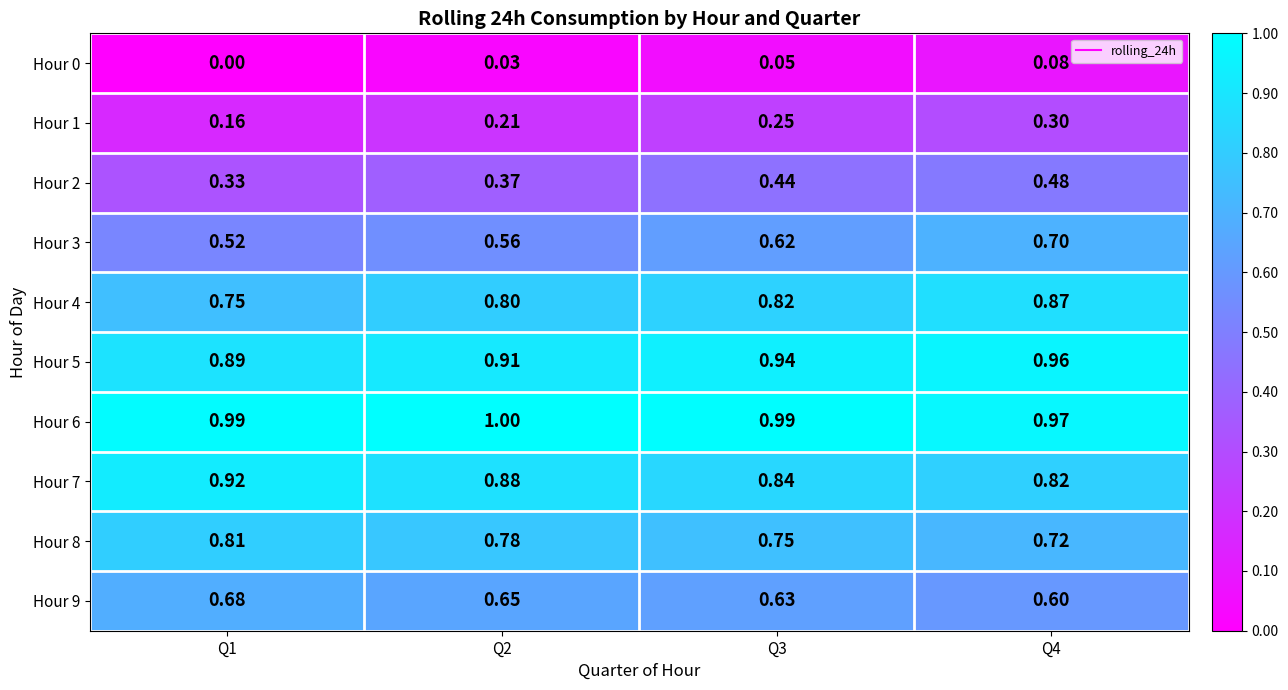

Which has a higher value, Q4 or Q1?

Q4